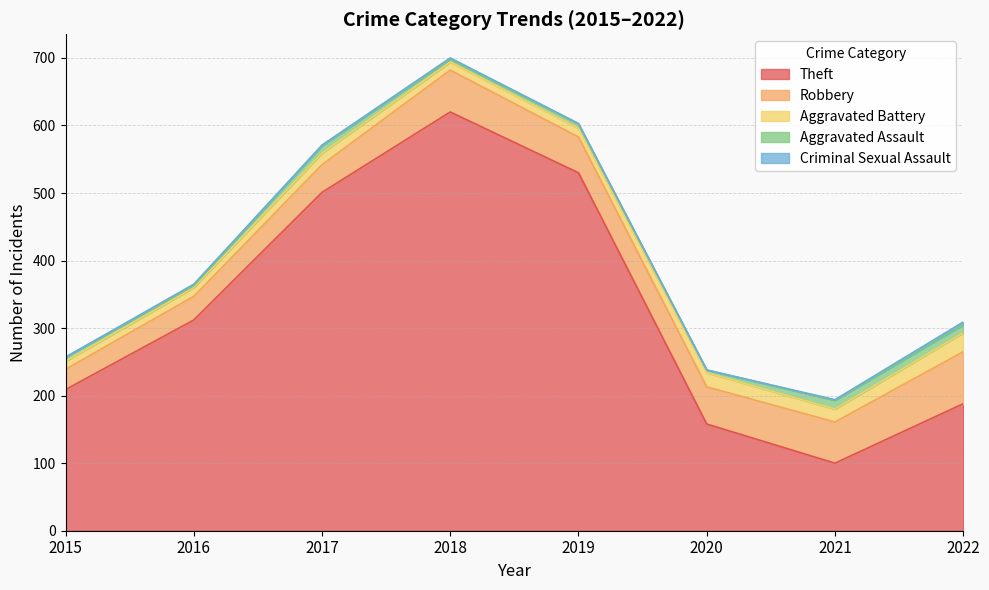

Reading left to right, extract all data points from this chart.

Theft: 209	312	501	620	530	158	100	188
Robbery: 30	35	41	62	53	55	61	77
Aggravated Battery: 12	13	17	12	13	21	19	28
Aggravated Assault: 6	3	11	4	6	4	13	12
Criminal Sexual Assault: 0	2	1	2	1	0	1	4